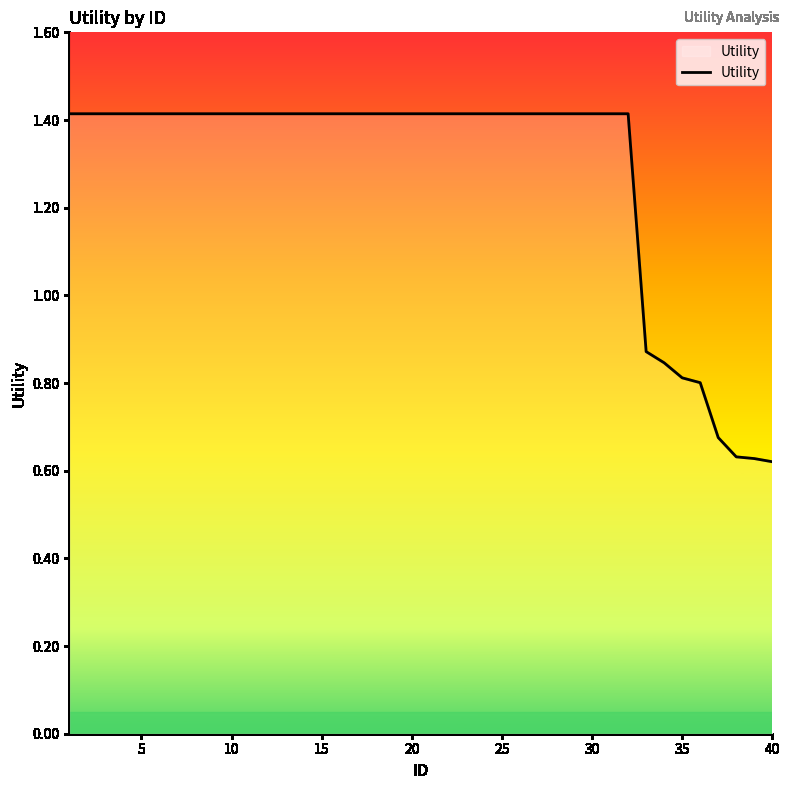

What is the greatest value displayed?

1.4